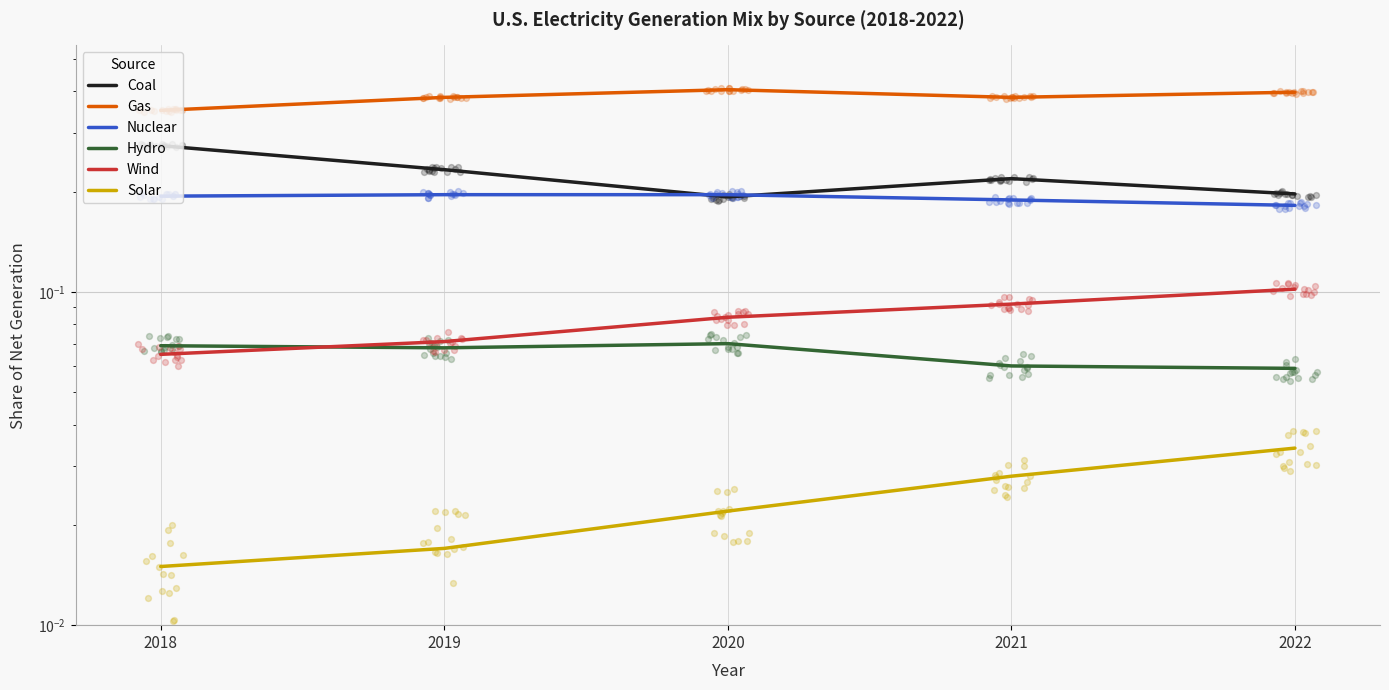

What is the total value across all series at 2021?

1.0